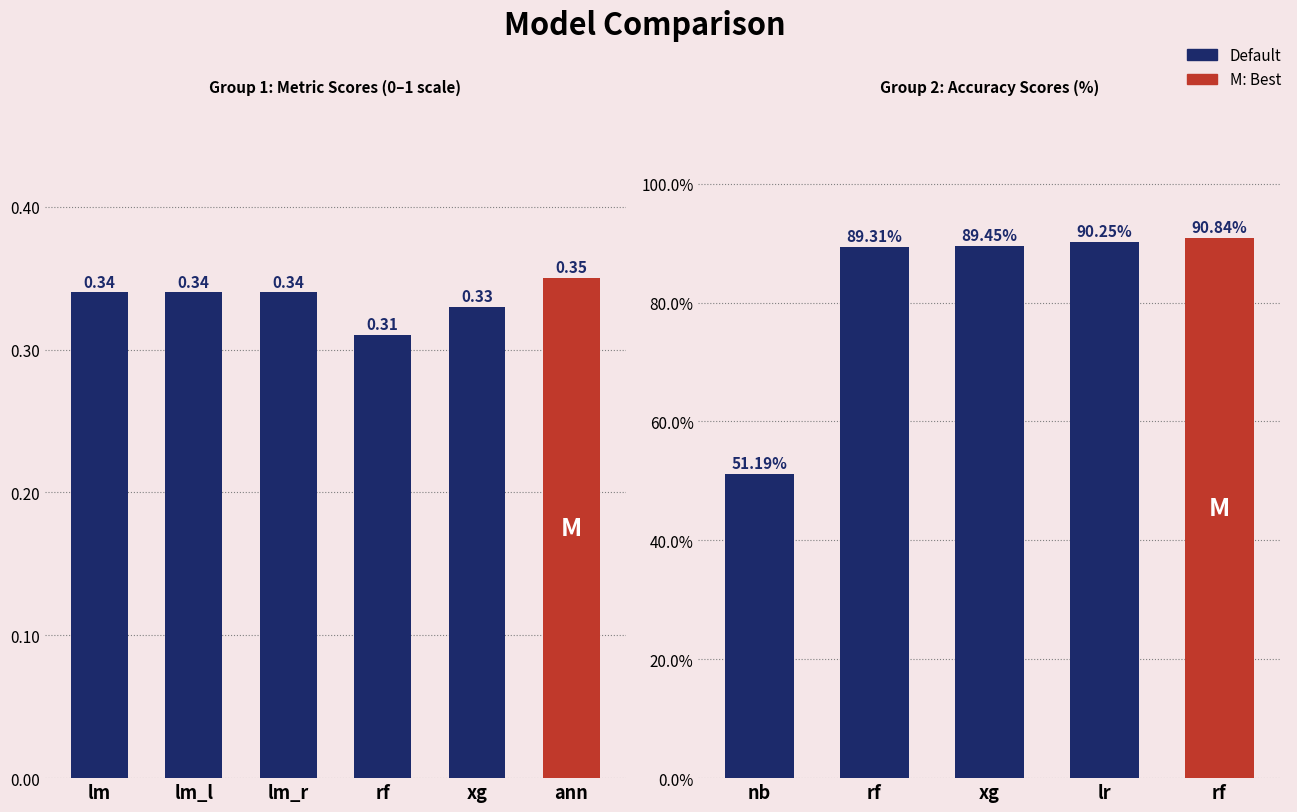

Reading right to left, extract all data points from this chart.

90.8	90.2	89.5	89.3	51.2	0.3	0.3	0.3	0.3	0.3	0.3